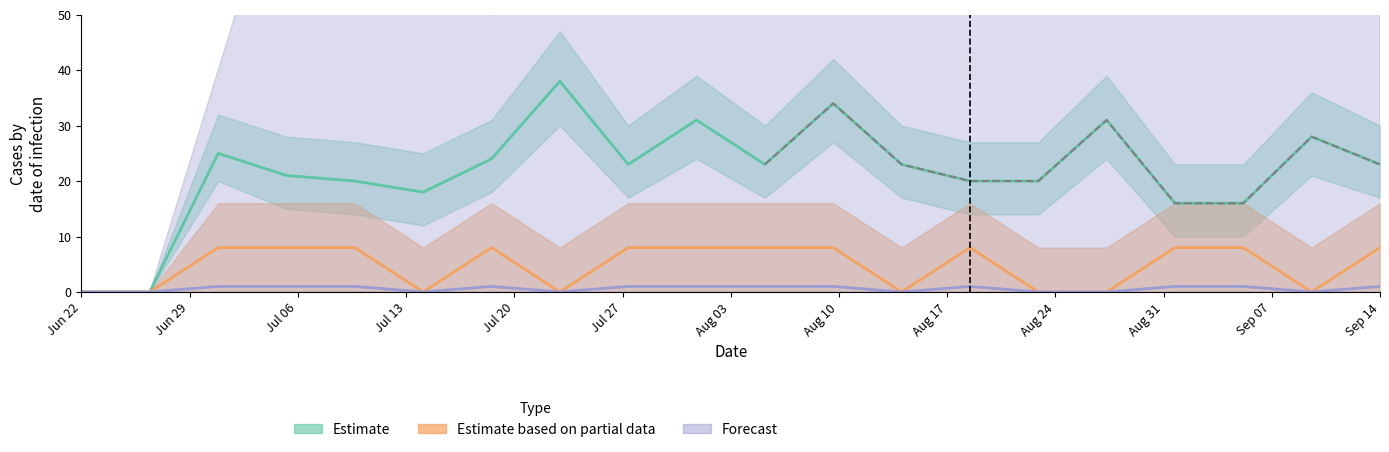

What is the difference between the maximum and second lowest values in the Estimate series?

38